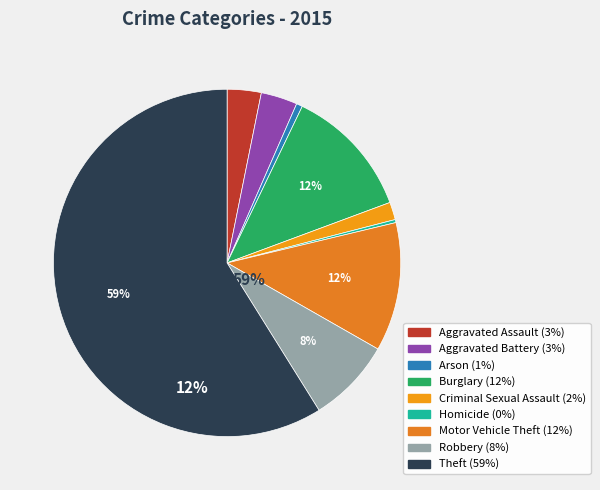

Rank the categories by value from highest to lowest.

Theft, Burglary, Motor Vehicle Theft, Robbery, Aggravated Battery, Aggravated Assault, Criminal Sexual Assault, Arson, Homicide